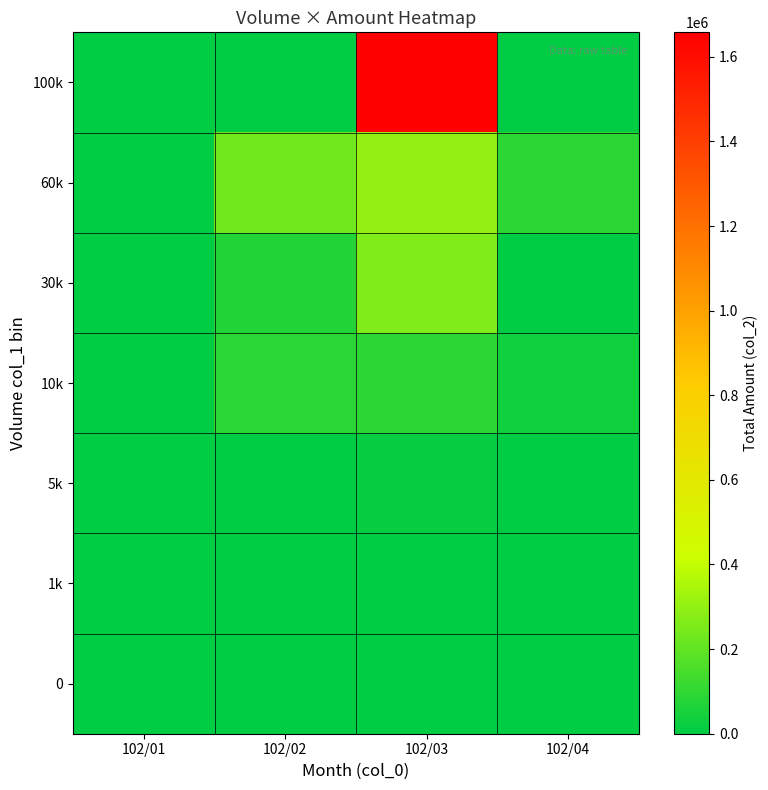

Reading left to right, list all the values displayed in this chart.

0: 102/01=0	102/02=0	102/03=0	102/04=0
1k: 102/01=0	102/02=0	102/03=3350	102/04=0
5k: 102/01=0	102/02=5950	102/03=15840	102/04=0
10k: 102/01=0	102/02=88730	102/03=91370	102/04=34690
30k: 102/01=0	102/02=71700	102/03=259560	102/04=0
60k: 102/01=0	102/02=227730	102/03=301320	102/04=93800
100k: 102/01=0	102/02=0	102/03=1657800	102/04=0